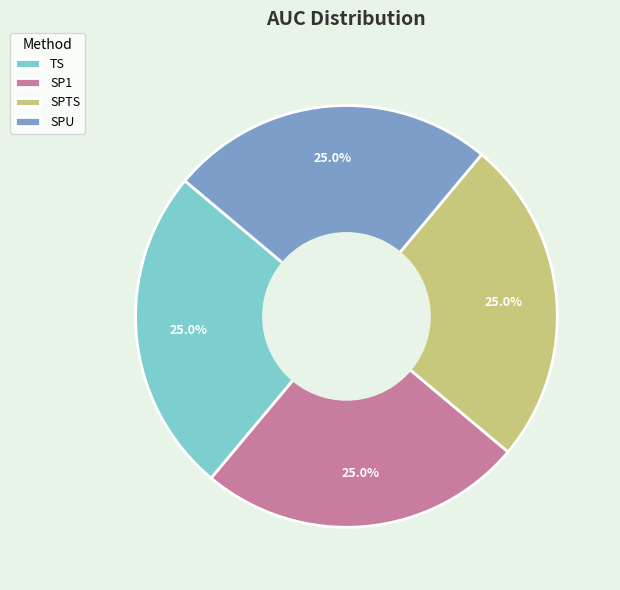

How many slices are in this pie chart?

4